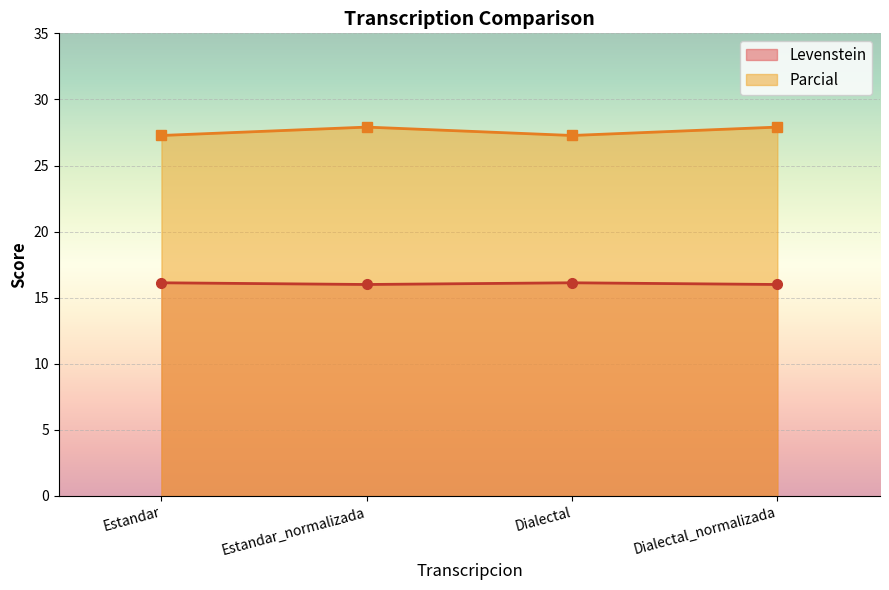

At how many categories does at least one series exceed 16?

4